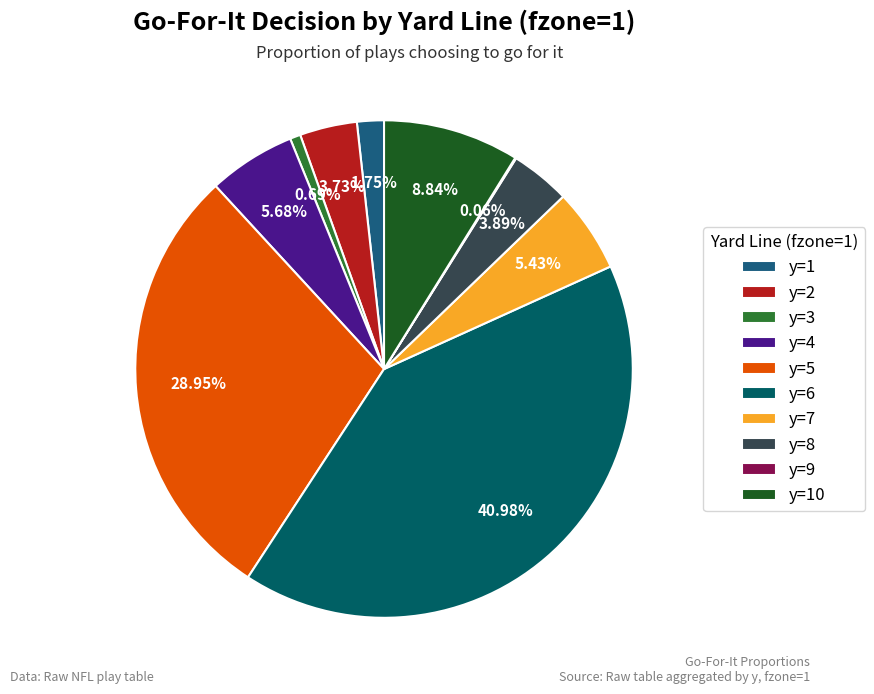

To the nearest percent, what is the average slice percentage?

10%